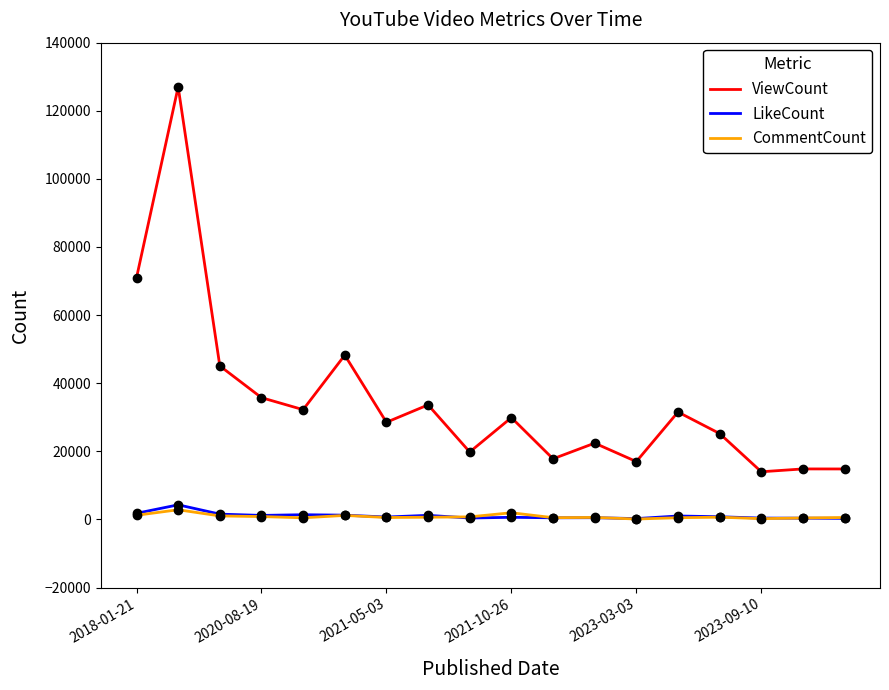

True or false: CommentCount and ViewCount intersect in this chart.

False